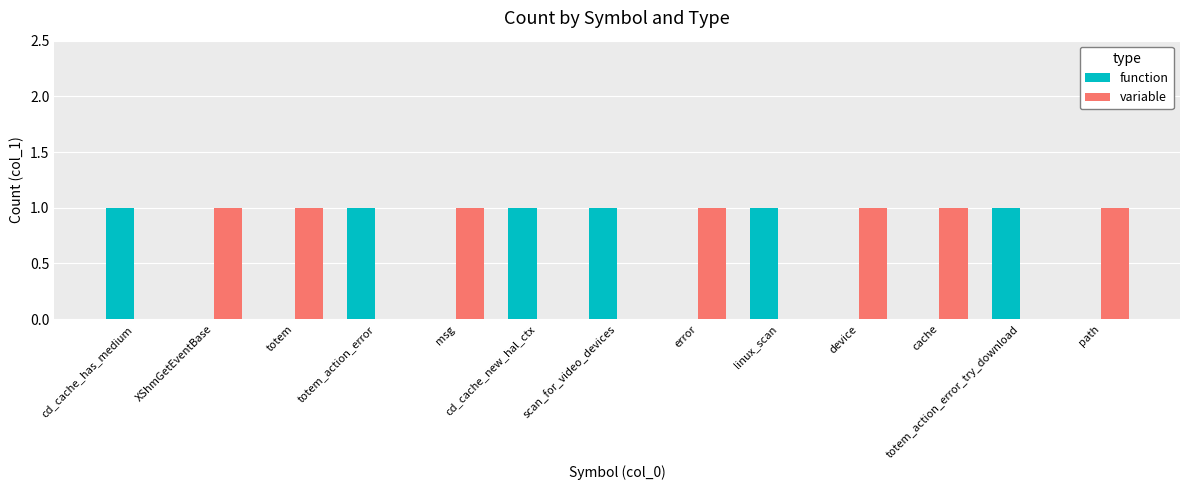

The value of function at msg is 0. True or false?

True